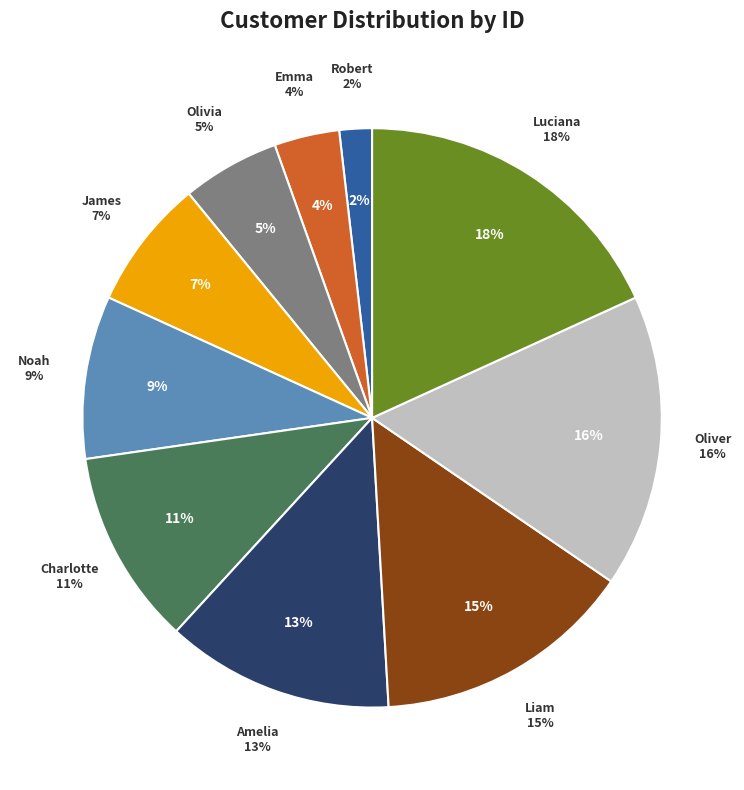

How many segments does this pie chart have?

10